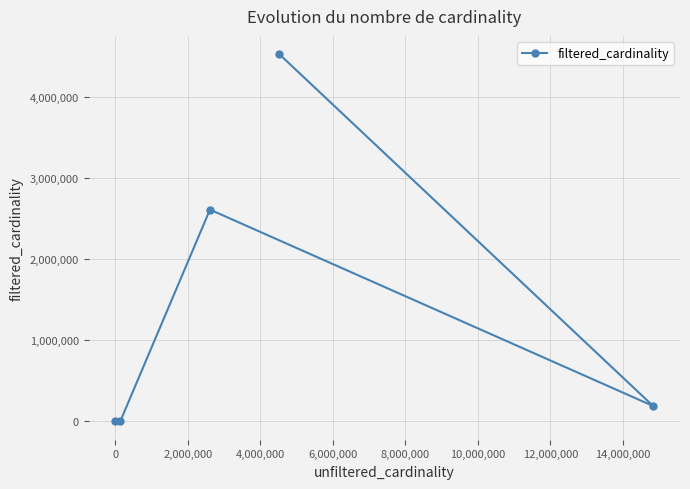

What is the maximum value shown in the chart?

4523930